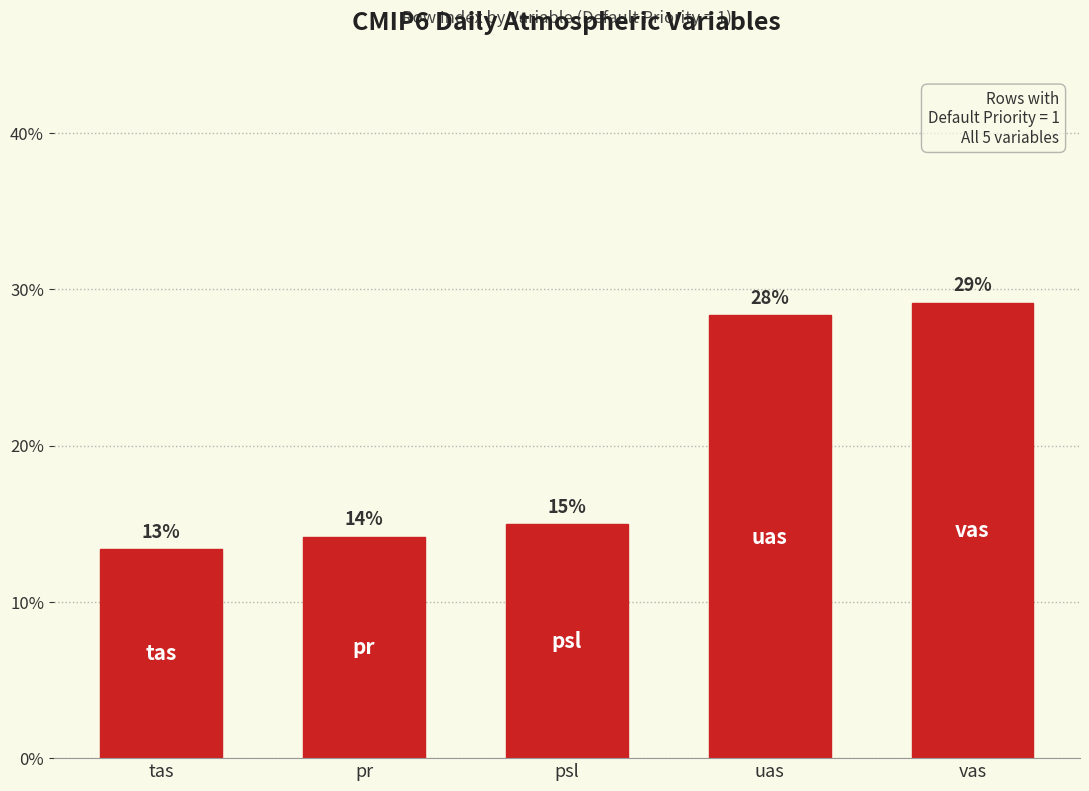

Does the chart contain stacked bars?

No